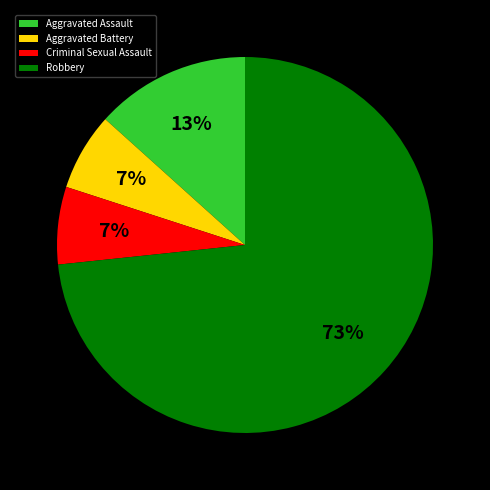

Does Robbery represent more than half of the total?

Yes